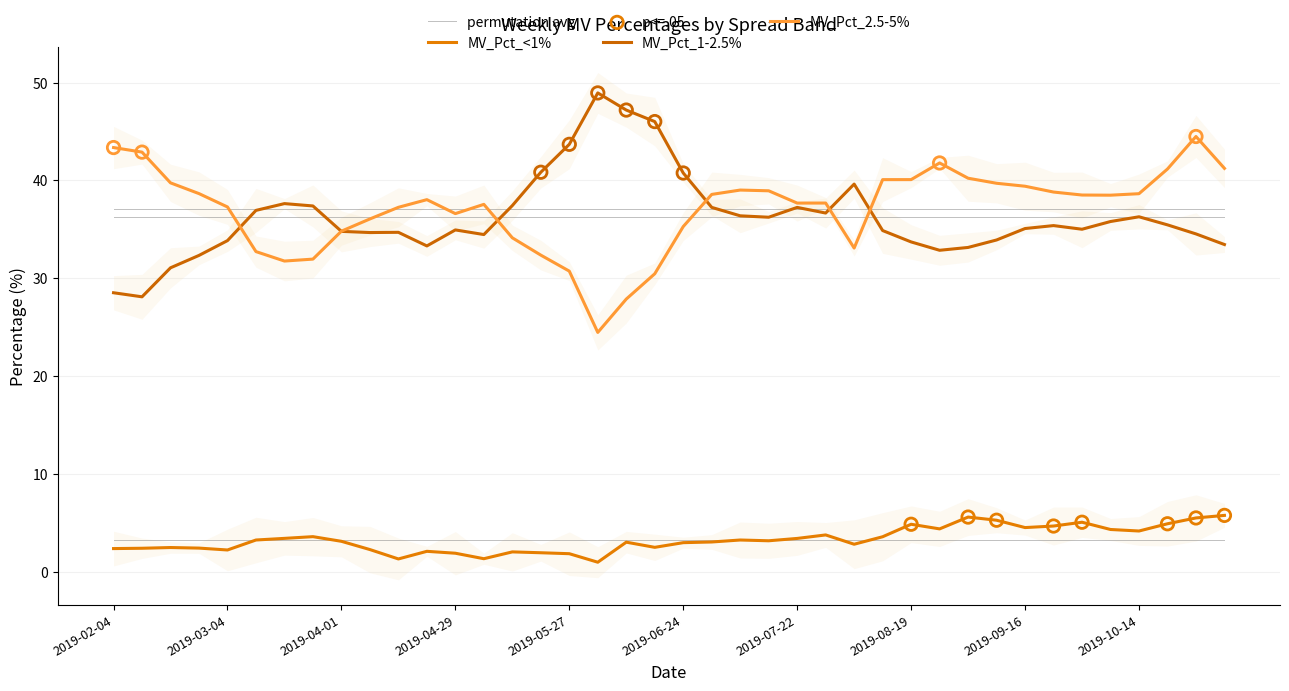

What are all the series names shown in the legend?

MV_Pct_<1%, MV_Pct_1-2.5%, MV_Pct_2.5-5%